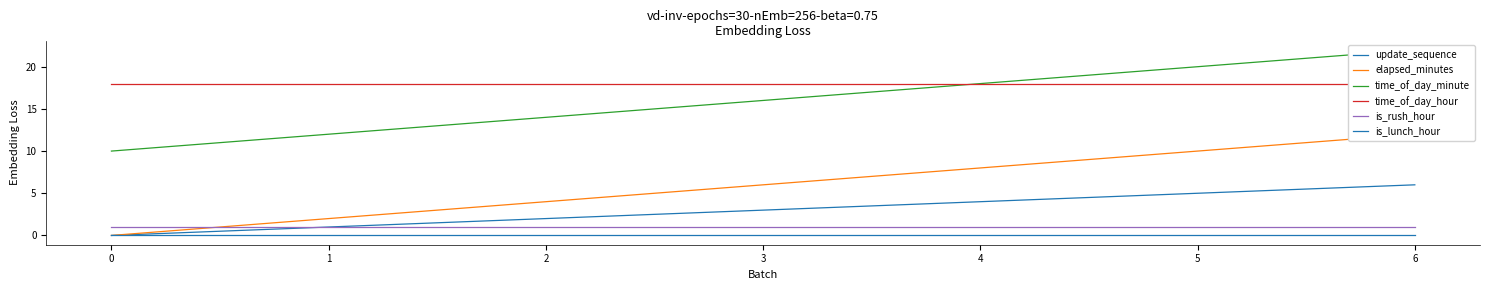

Rank the series by their maximum value, from lowest to highest.

is_lunch_hour, is_rush_hour, update_sequence, elapsed_minutes, time_of_day_hour, time_of_day_minute